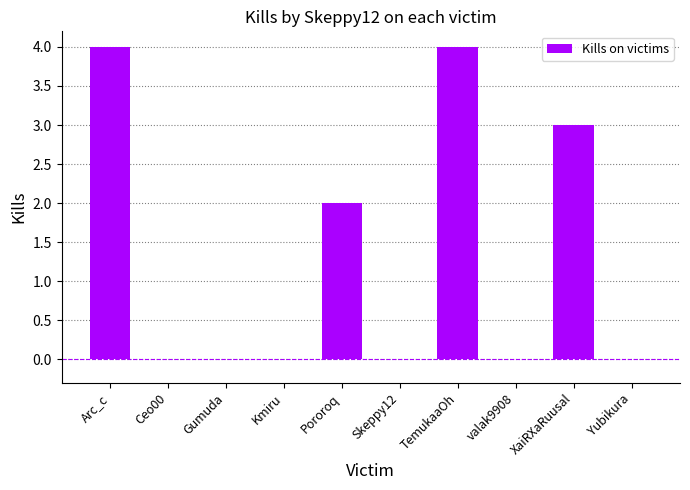

What is the change in value from Kmiru to TemukaaOh?

+4